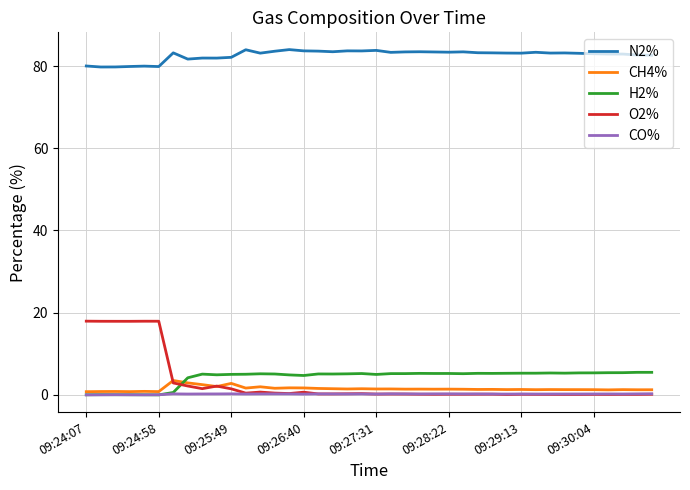

What is the highest value of the O2% series?

17.9